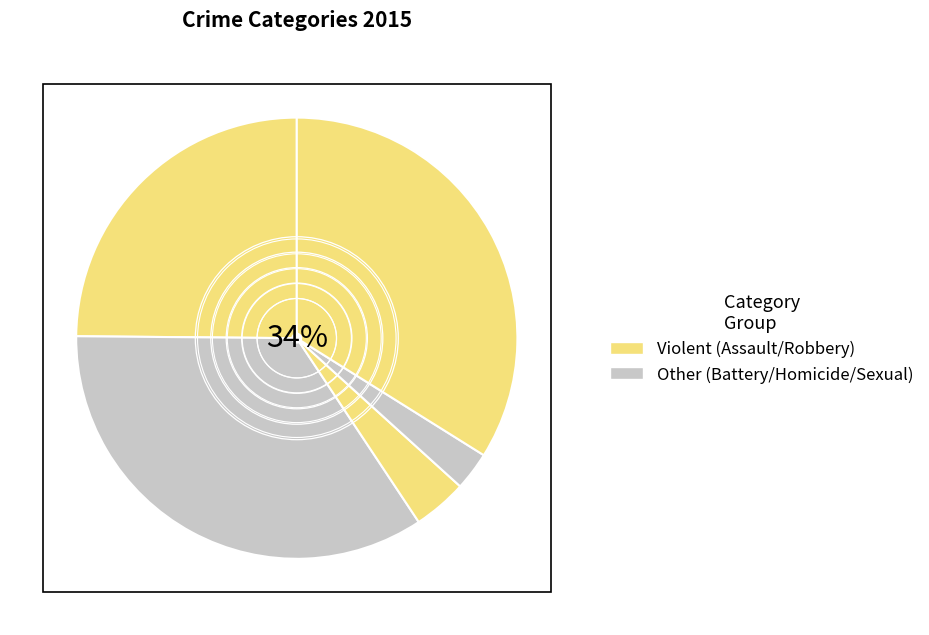

Does any single category account for the majority?

No